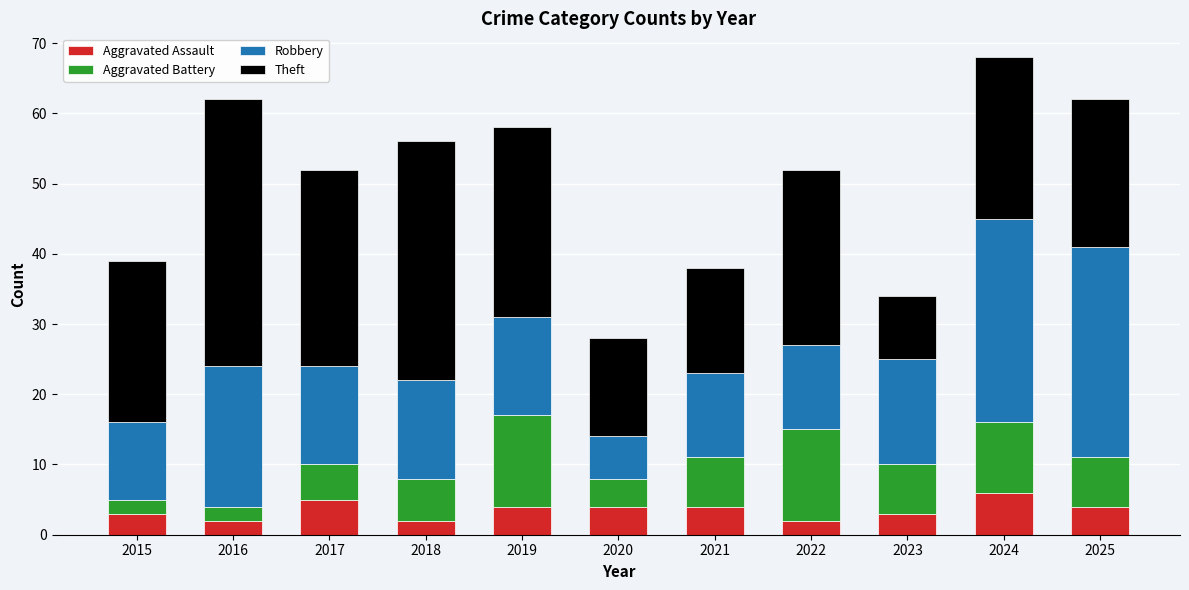

The Aggravated Assault series shows 4 at 2025. True or false?

True